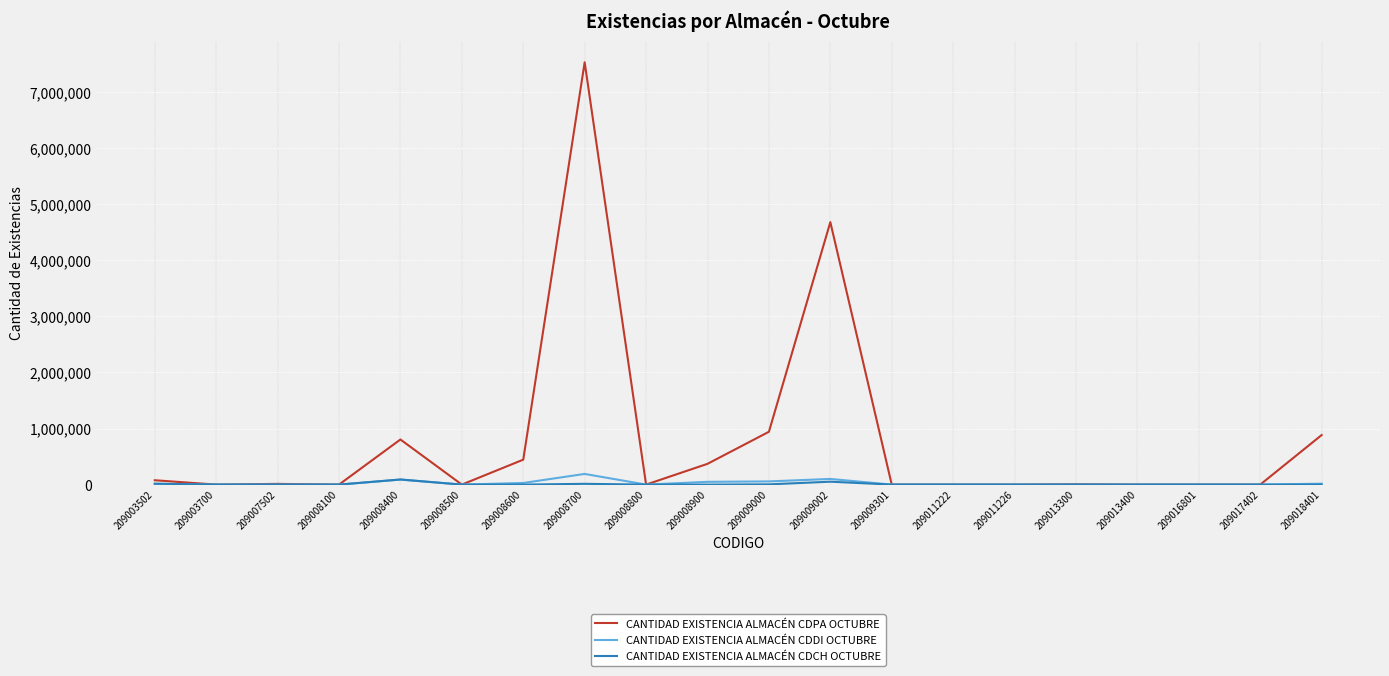

Which series has the largest total across all categories?

CANTIDAD EXISTENCIA ALMACÉN CDPA OCTUBRE